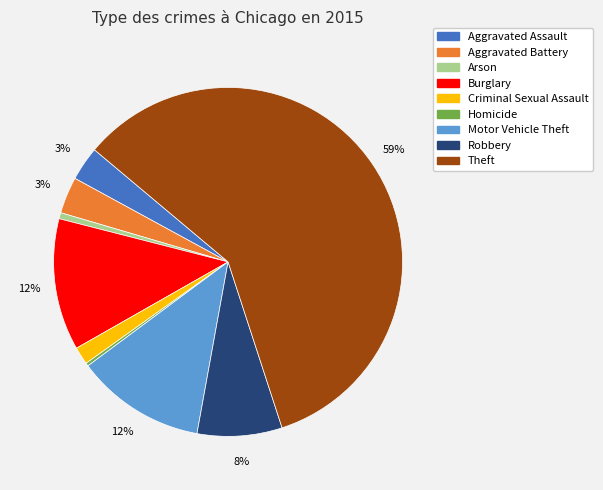

How many slices are in this pie chart?

9